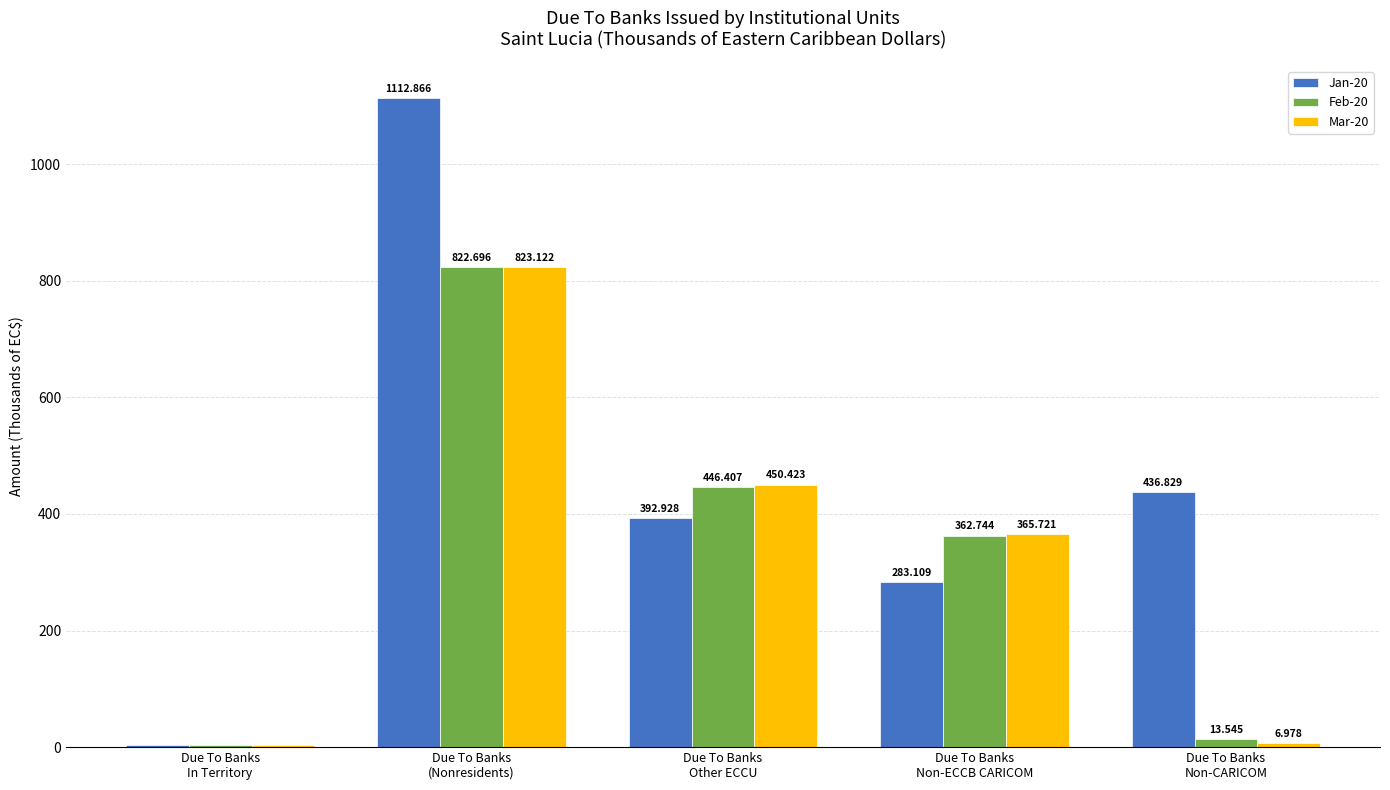

Count the number of categories in the chart.

5